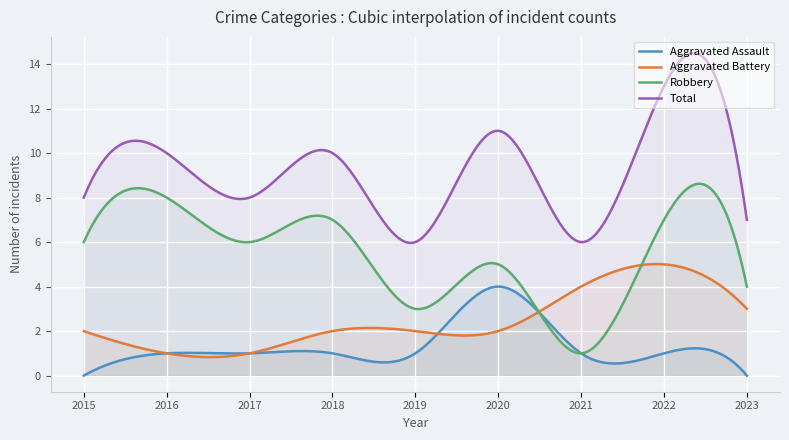

What value does the Total series have at 2021?

6